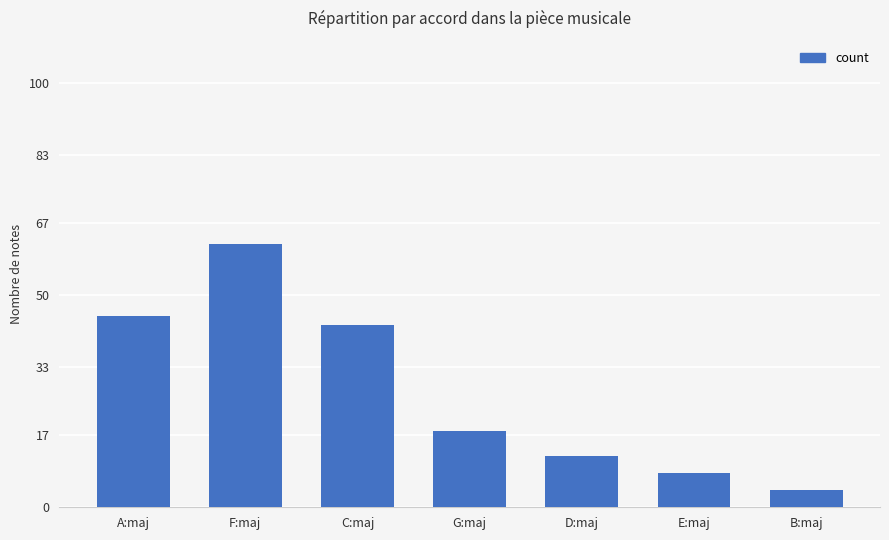

What is the smallest value displayed?

4